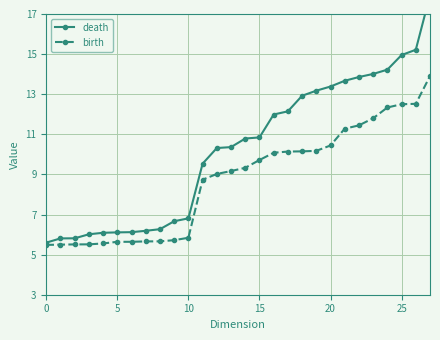

Reading left to right, transcribe all the data shown in this chart.

death: 5.6	5.8	5.8	6.0	6.1	6.1	6.1	6.2	6.3	6.7	6.8	9.5	10.3	10.4	10.8	10.8	12.0	12.1	12.9	13.2	13.4	13.7	13.9	14.0	14.2	15.0	15.2	17.9
birth: 5.5	5.5	5.5	5.5	5.6	5.6	5.6	5.7	5.7	5.7	5.8	8.7	9.0	9.2	9.3	9.7	10.1	10.1	10.1	10.2	10.4	11.3	11.4	11.8	12.3	12.5	12.5	13.9